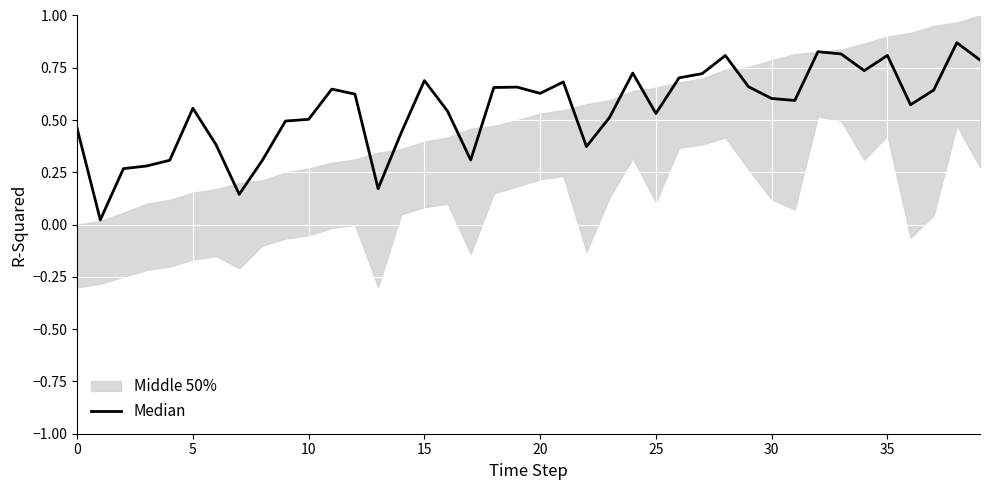

What is the label of the 3rd point from the right?

37